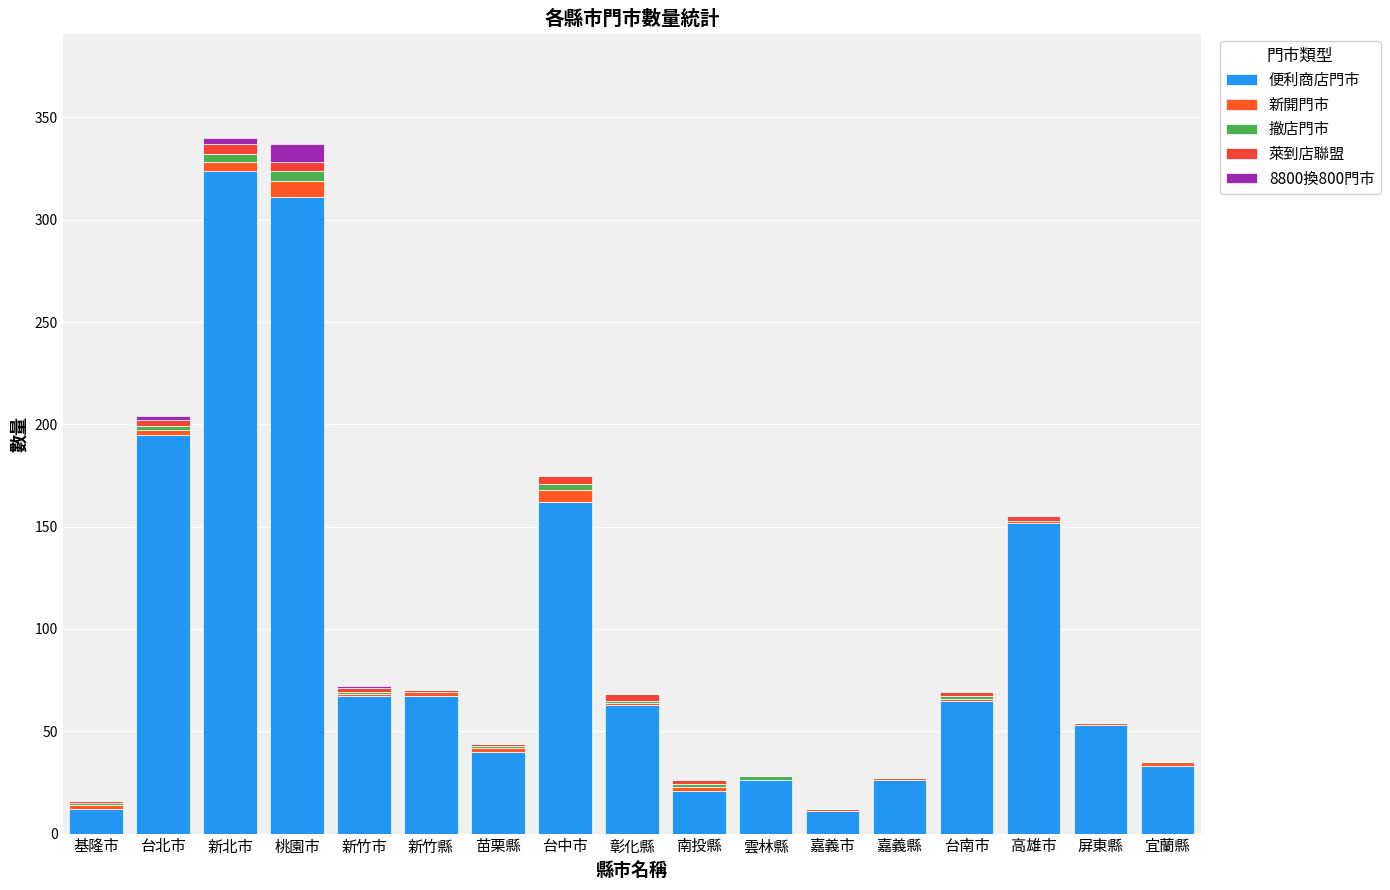

Which series has the largest total across all categories?

便利商店門市